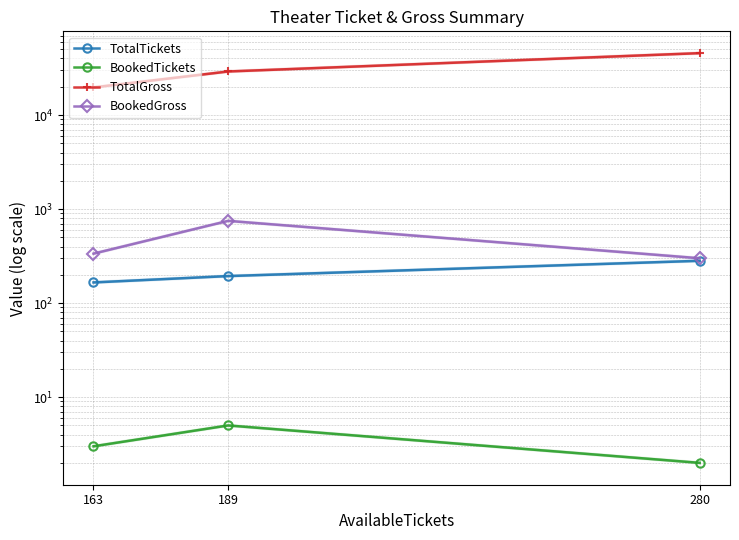

Reading left to right, extract all data points from this chart.

TotalTickets: 163=166	189=194	280=282
BookedTickets: 163=3	189=5	280=2
TotalGross: 163=19696	189=29100	280=45600
BookedGross: 163=336	189=750	280=300